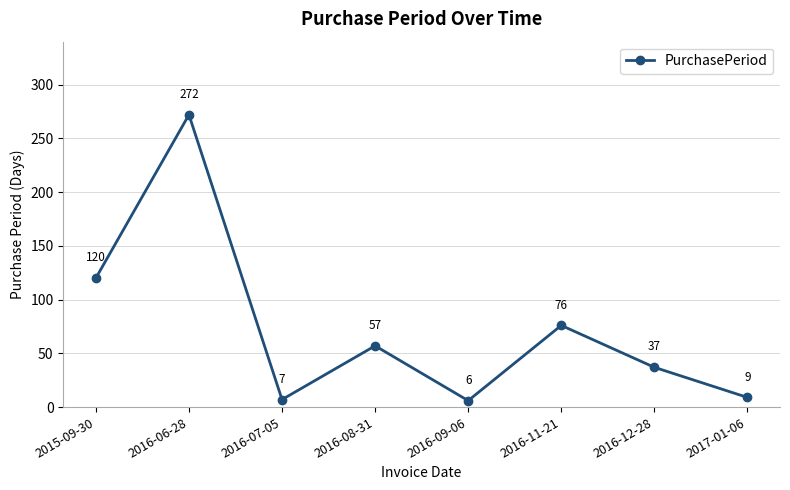

How many points are higher than both their immediate neighbors (excluding endpoints)?

3